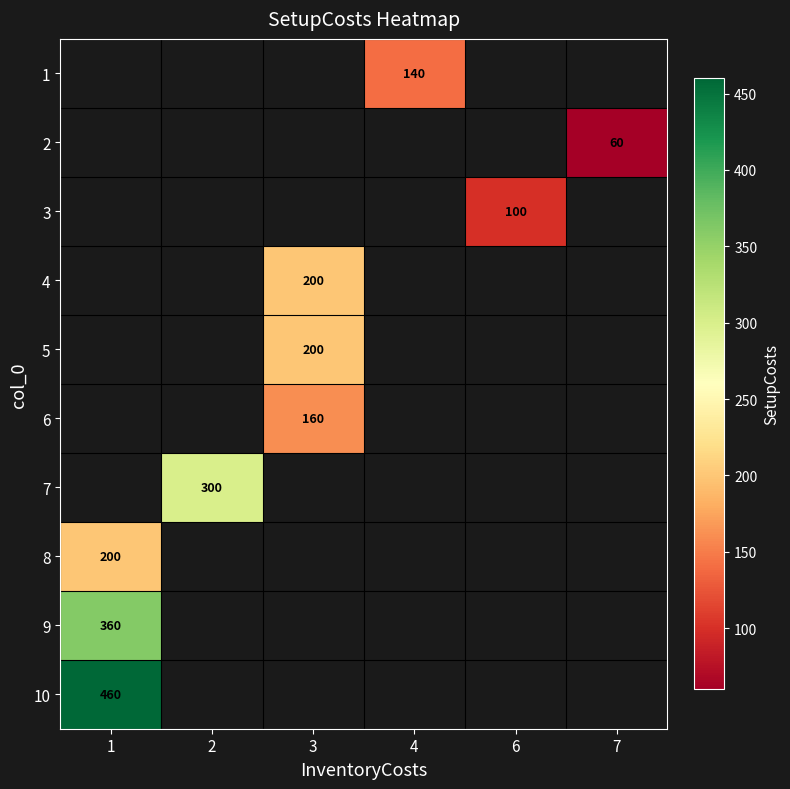

How many values in 2 are above zero?

1